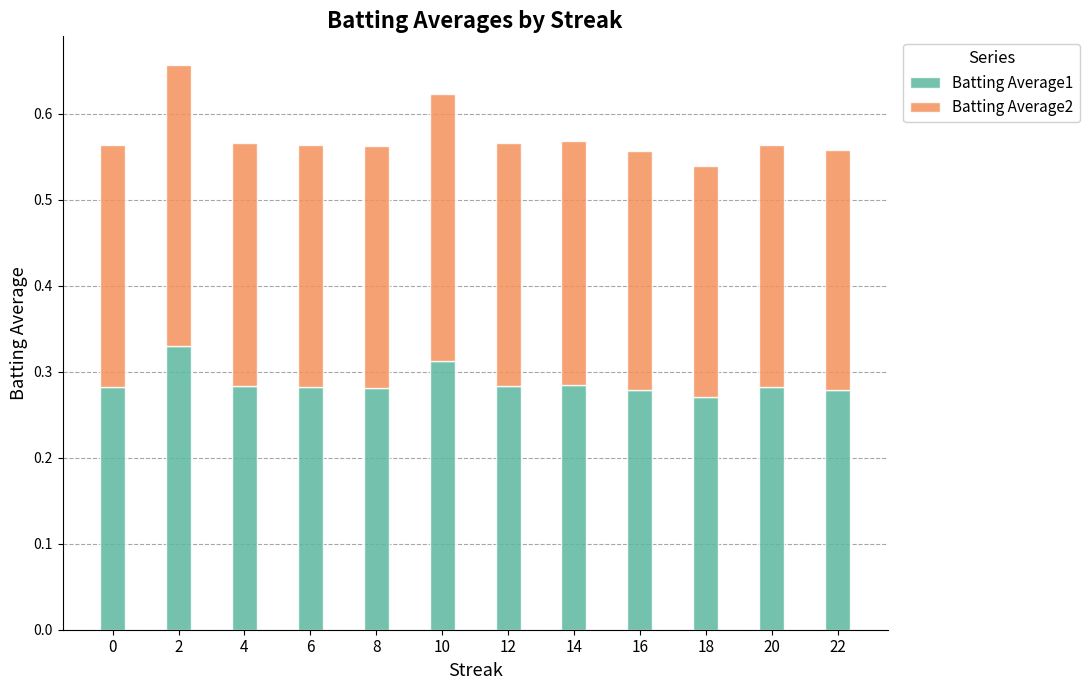

Count the Batting Average1 values in the range 0 to 1.

12